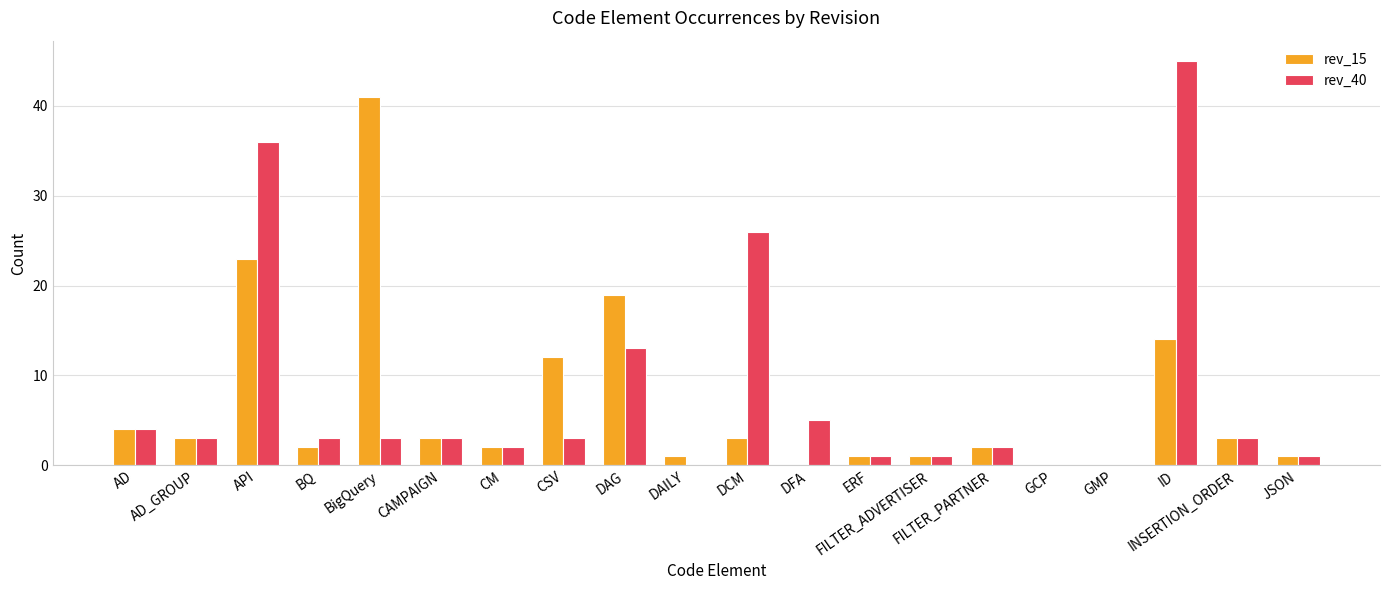

Is the value of rev_15 at CSV greater than the value of rev_40 at FILTER_ADVERTISER?

Yes